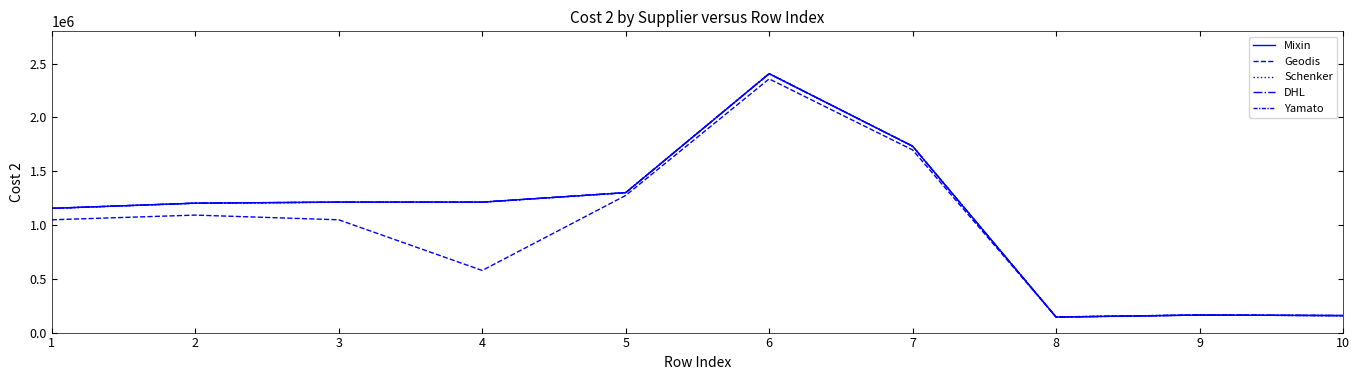

Is this an area chart (filled region under the line)?

No